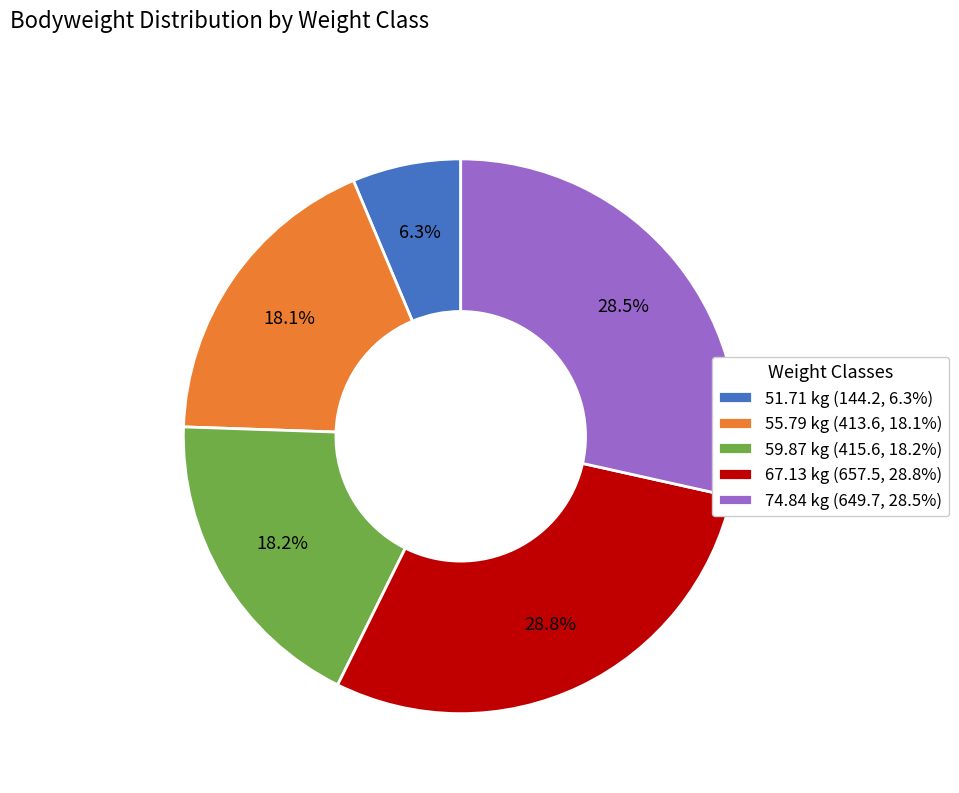

Is 51.71 kg (144.2, 6.3%) the majority of the pie?

No